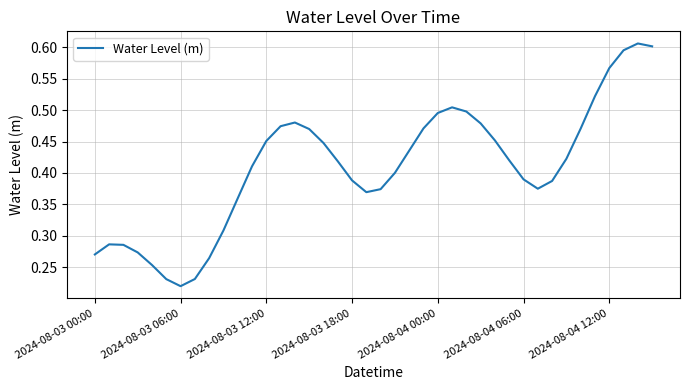

How many interior local peaks (higher than both neighbors) does the data have?

4